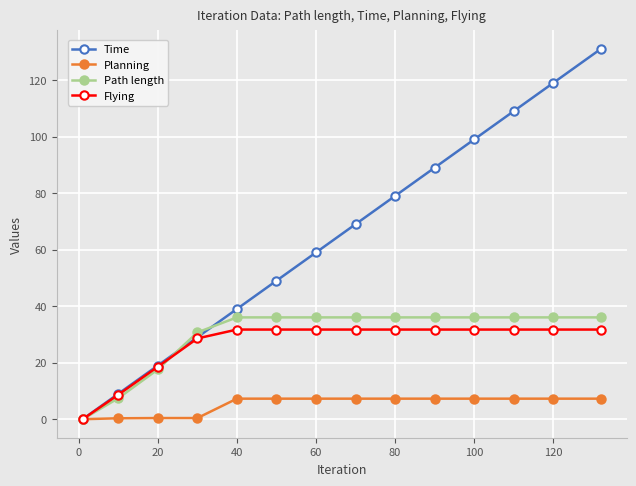

What is the average value of the Flying series?

26.6